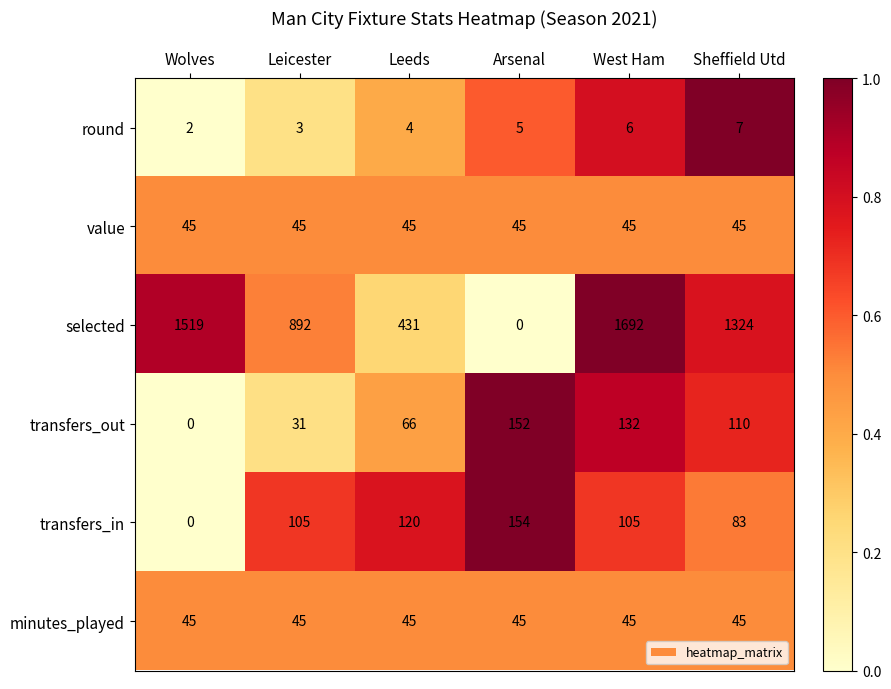

What is the total value across all series at Arsenal?

401